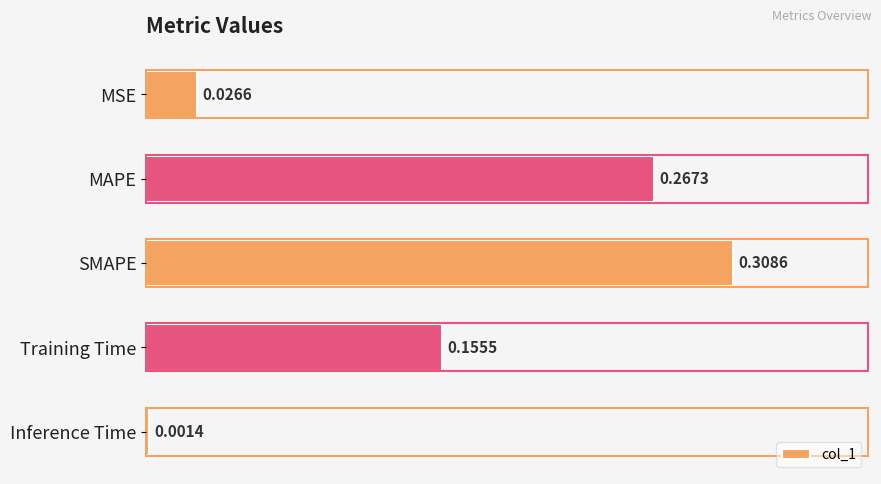

Which category has the highest value across all series?

SMAPE